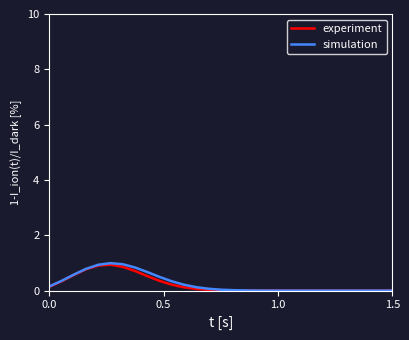

Which series has the widest spread of values?

simulation